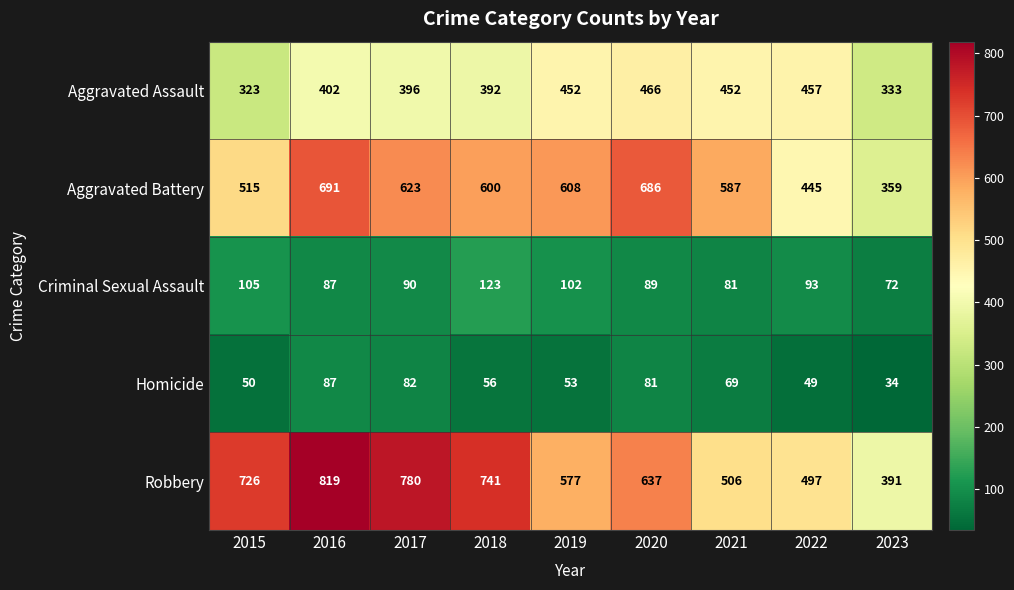

What is the difference between the highest and lowest values at 2017?

698